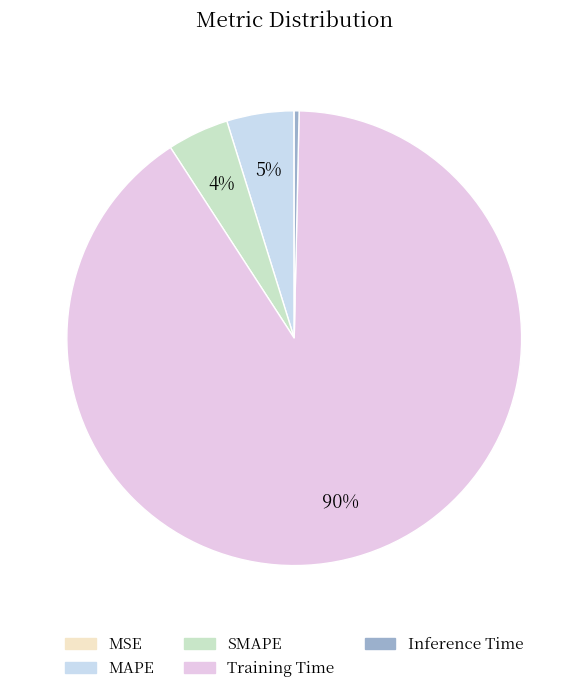

Count the number of slices in the pie.

5